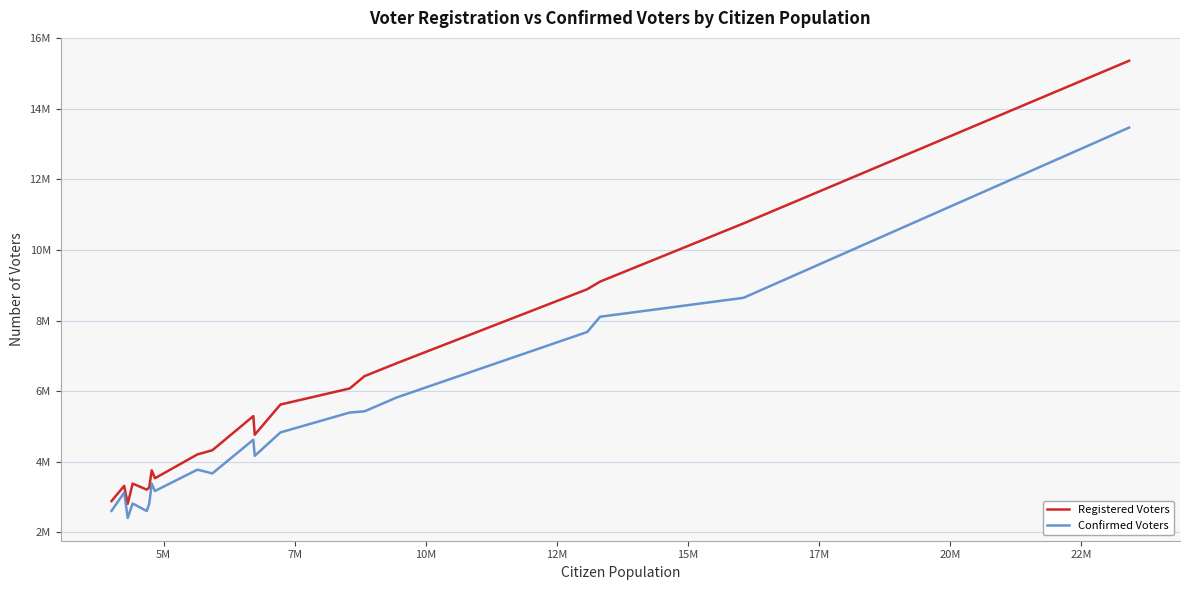

True or false: Registered Voters and Confirmed Voters cross at least once.

False